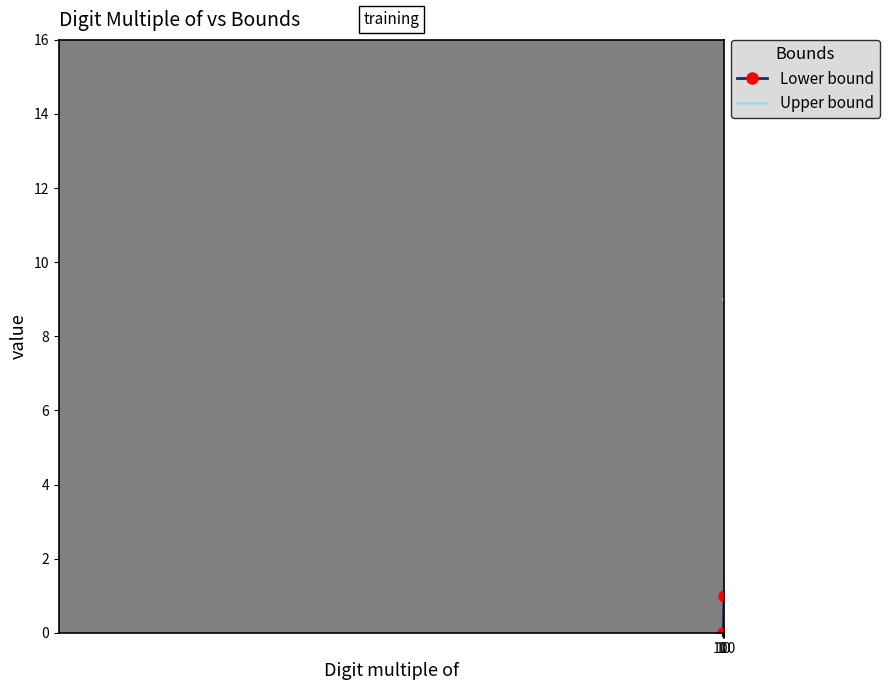

What is the sum of all Upper bound values?

27